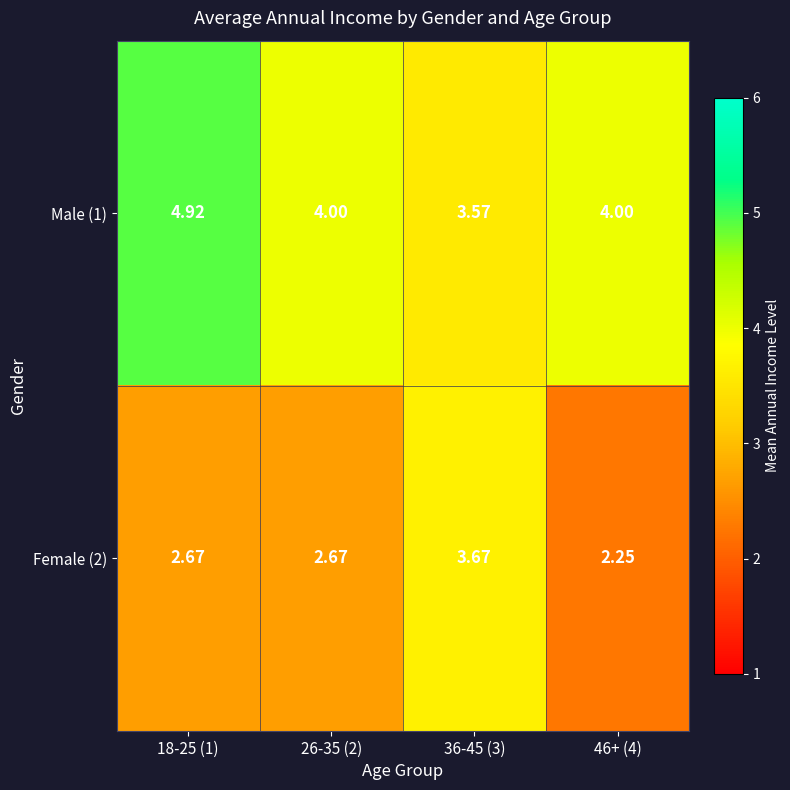

Is the value of Female (2) at 18-25 (1) greater than the value of Male (1) at 26-35 (2)?

No